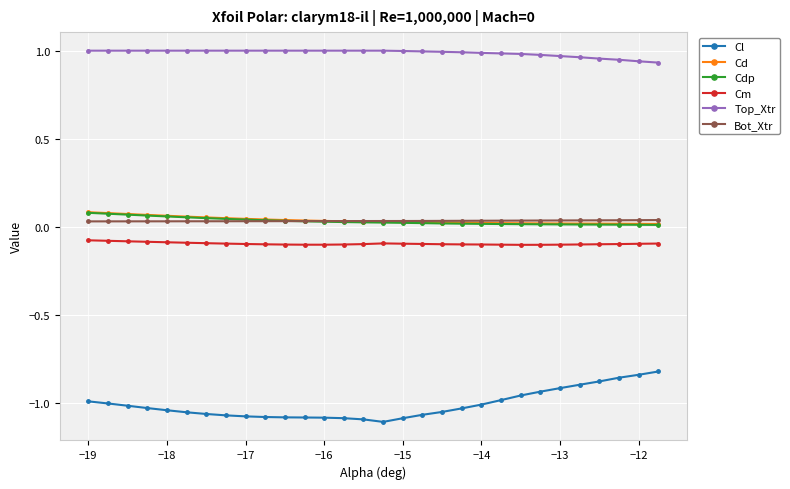

True or false: Cd and Cm intersect in this chart.

False